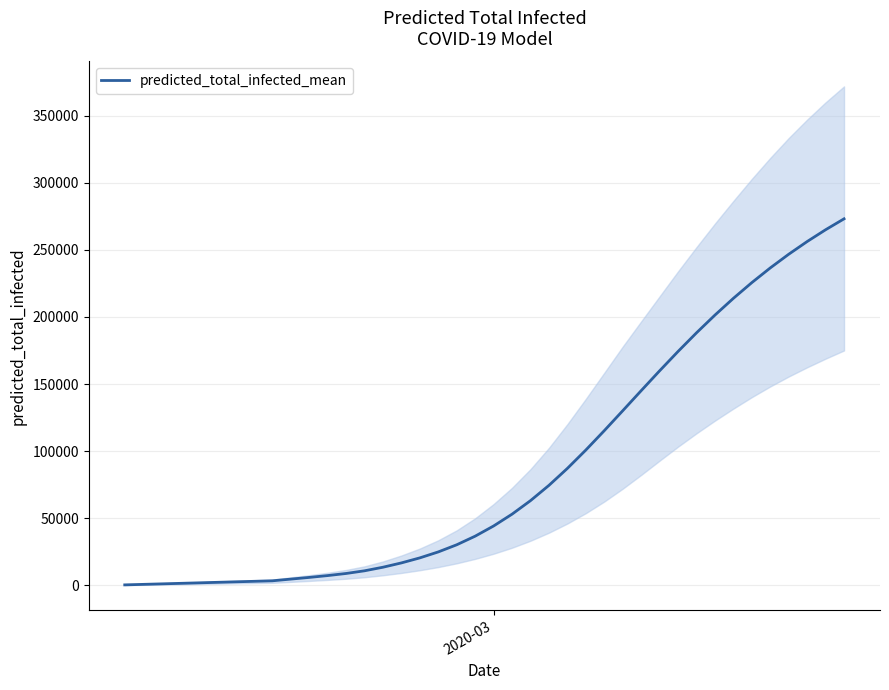

What is the value of the 9th point from the left?

3407